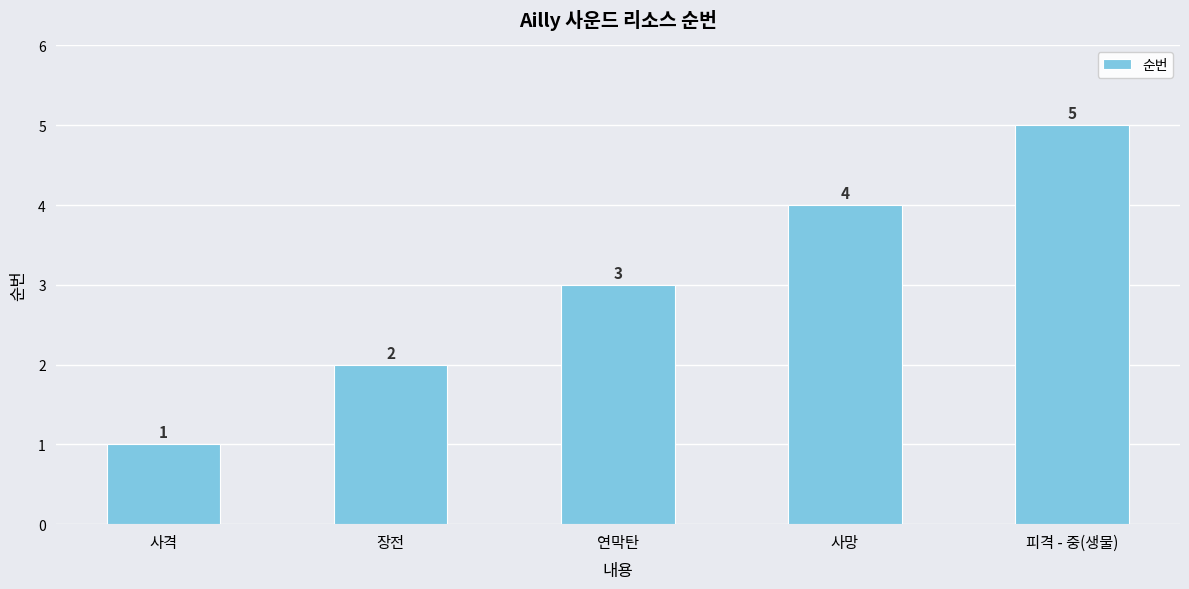

Read the value at 피격 - 중(생물).

5